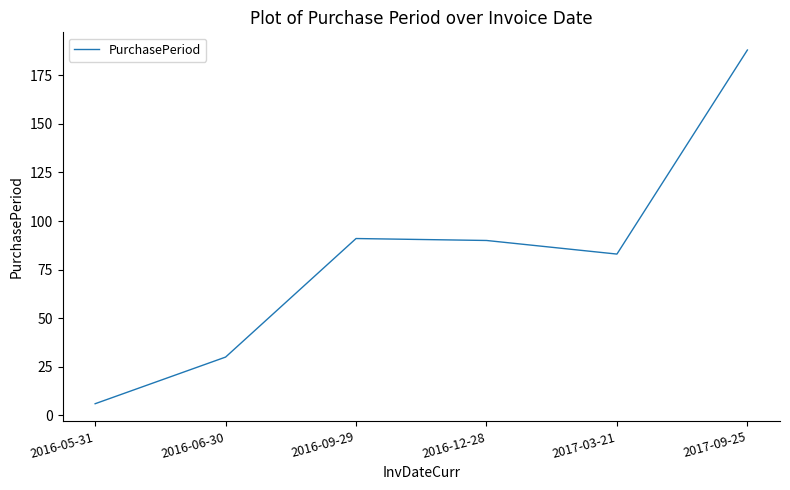

What is the smallest value displayed?

6